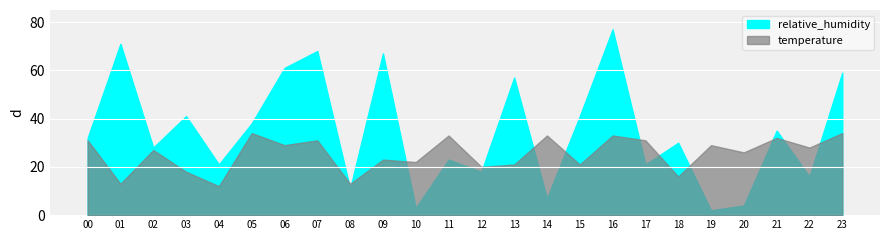

At which category does temperature reach its first local peak?

02